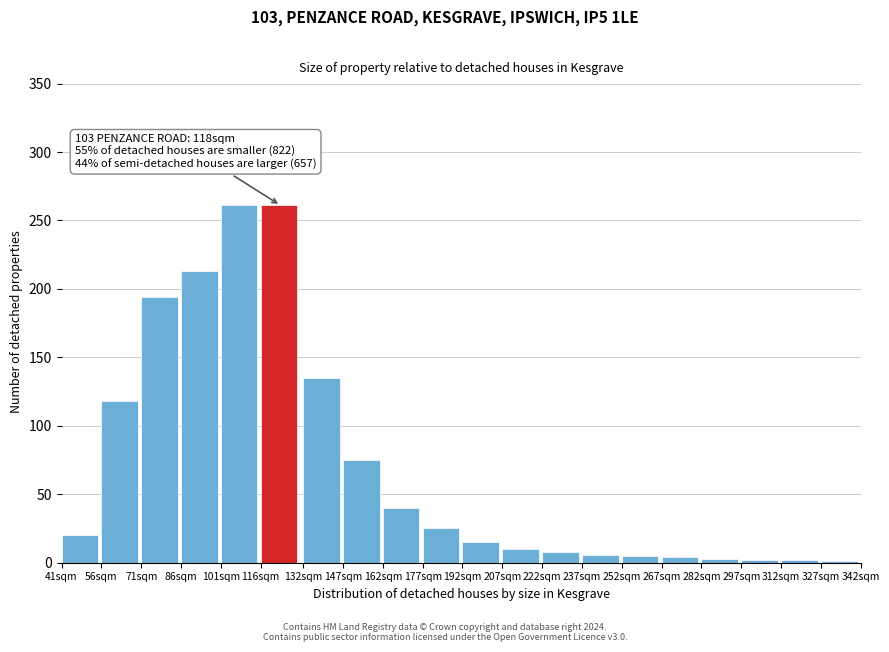

What is the sum of all values?

1398